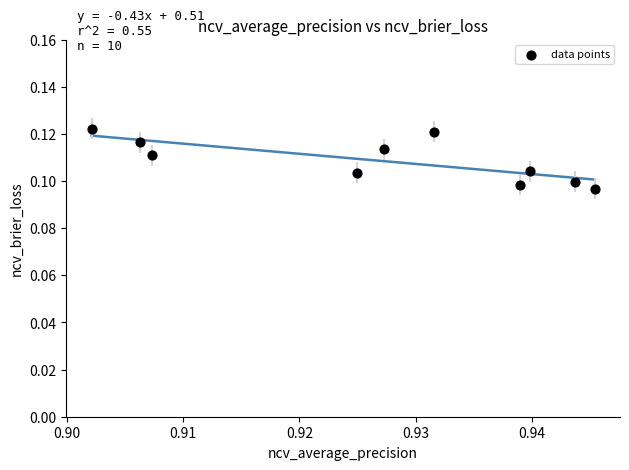

What is the average X value?

0.9